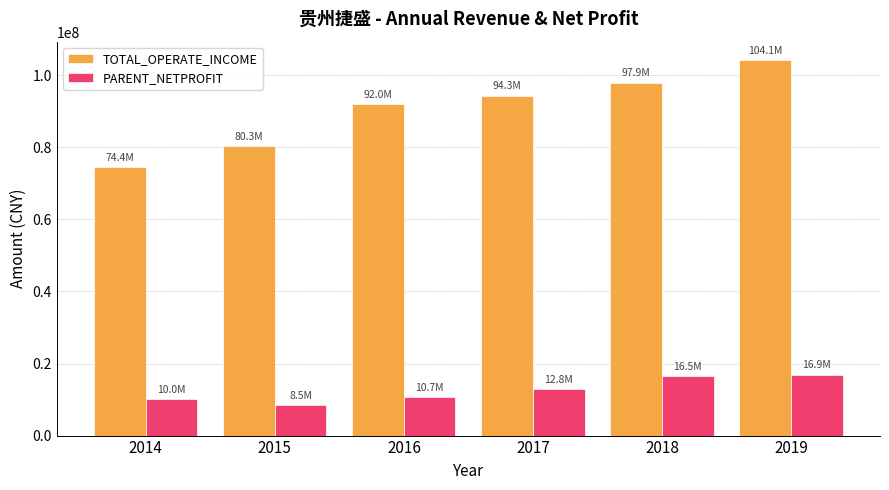

Is it true that PARENT_NETPROFIT equals 3994798.5 at 2015?

False